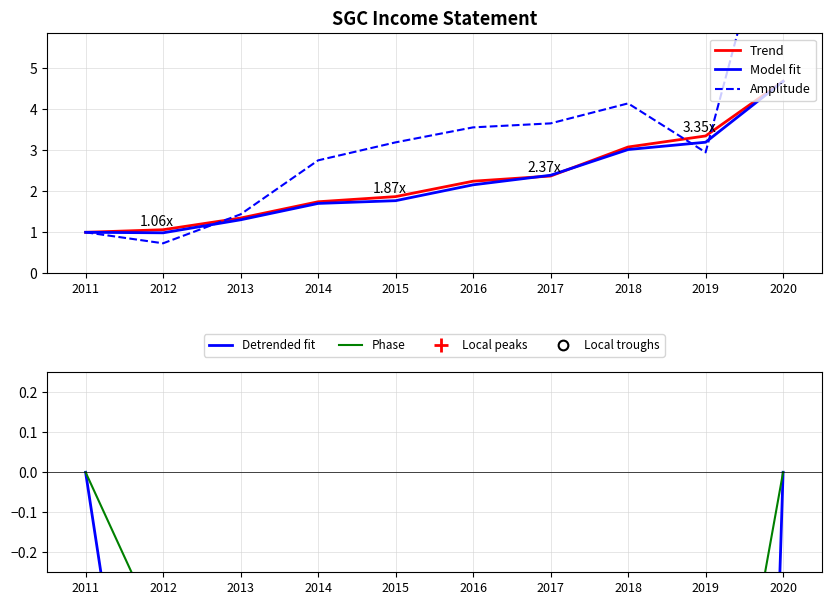

Is the value of Model fit at 2019 greater than the value of Trend at 2015?

Yes